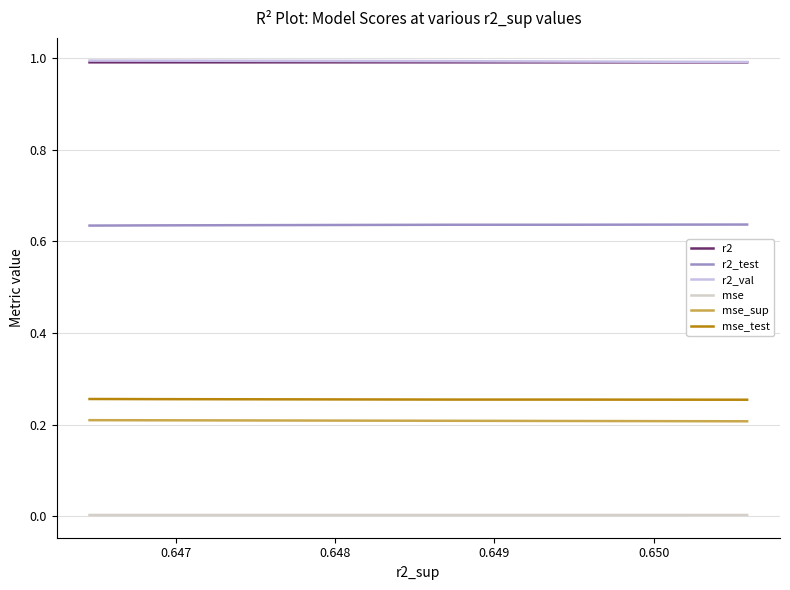

Does the chart have visible grid lines?

Yes